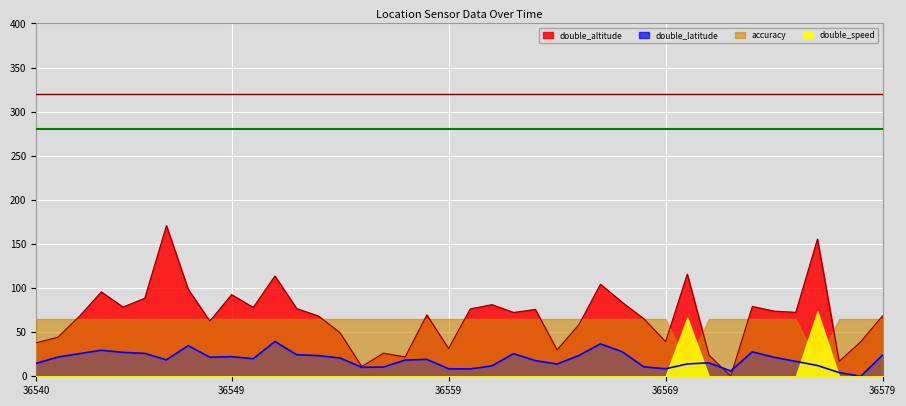

Rank the categories by double_altitude value from lowest to highest.

36572, 36555, 36577, 36557, 36571, 36556, 36564, 36559, 36540, 36569, 36578, 36541, 36554, 36565, 36548, 36568, 36542, 36553, 36579, 36558, 36562, 36575, 36574, 36563, 36560, 36552, 36550, 36544, 36573, 36561, 36567, 36545, 36549, 36543, 36547, 36566, 36551, 36570, 36576, 36546